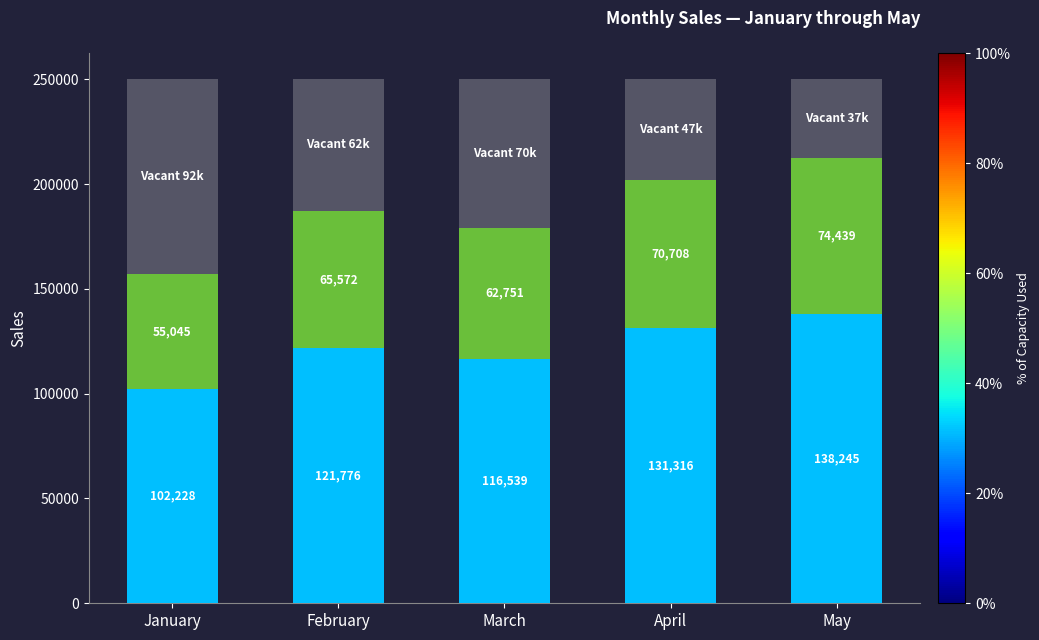

What is the total value across all series at April?

250000.0